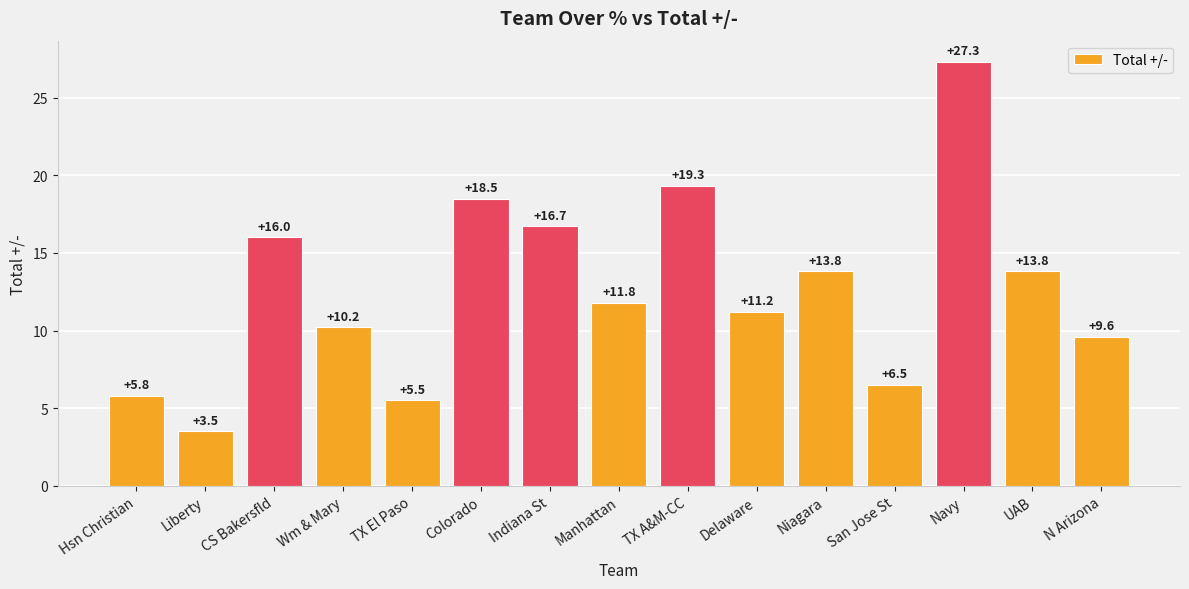

What is the smallest value displayed?

3.5